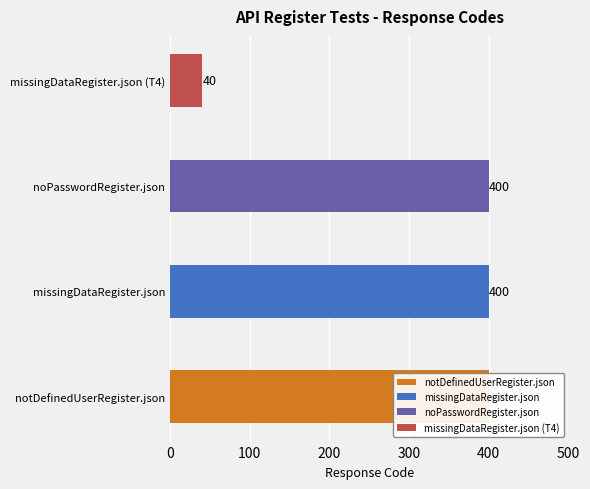

How many series are shown in this chart?

1